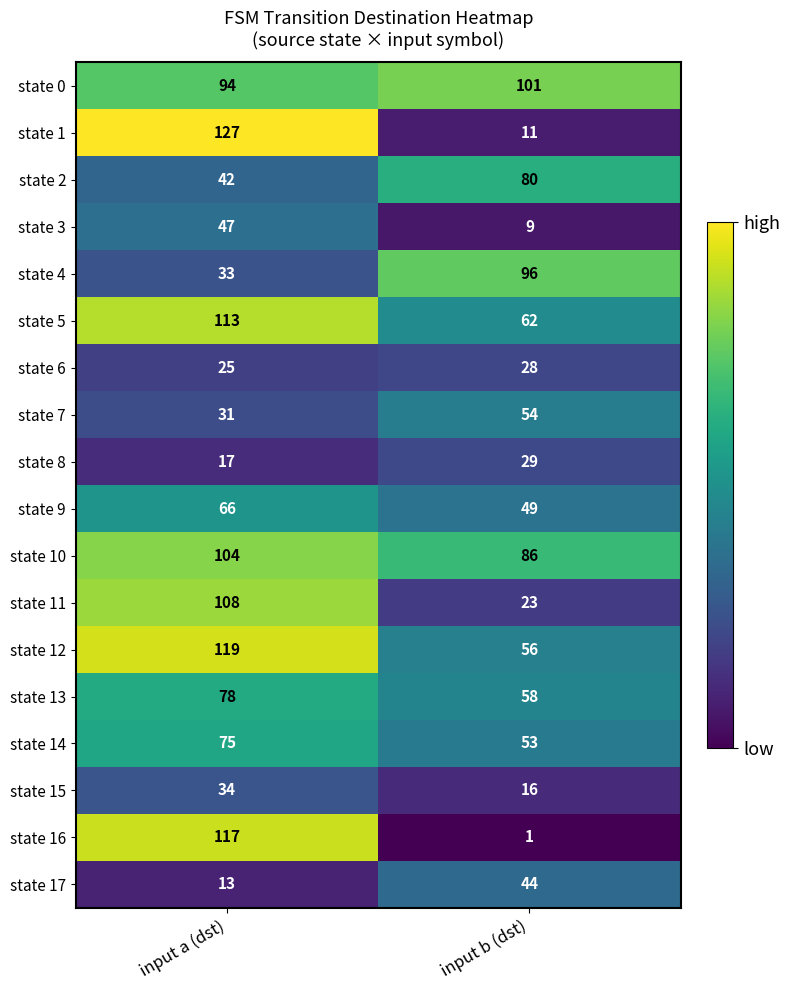

What is the minimum value for state 11?

23